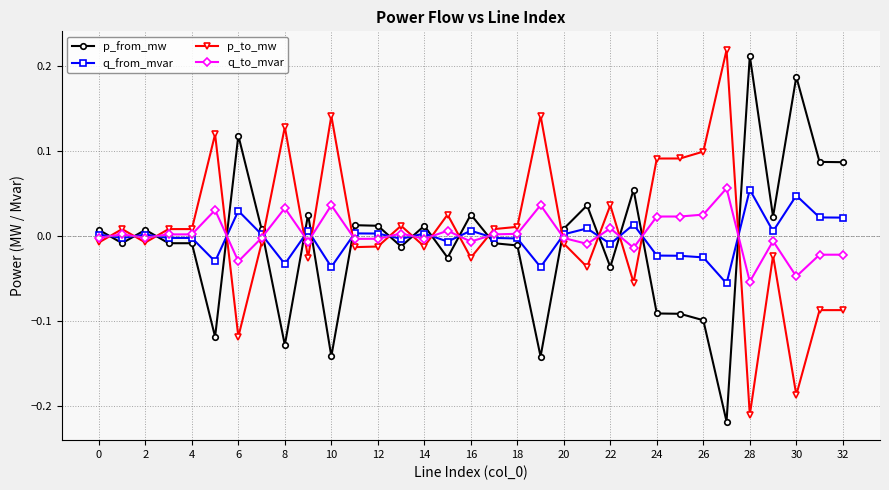

What is the difference between the maximum and minimum values in the p_to_mw series?

0.4